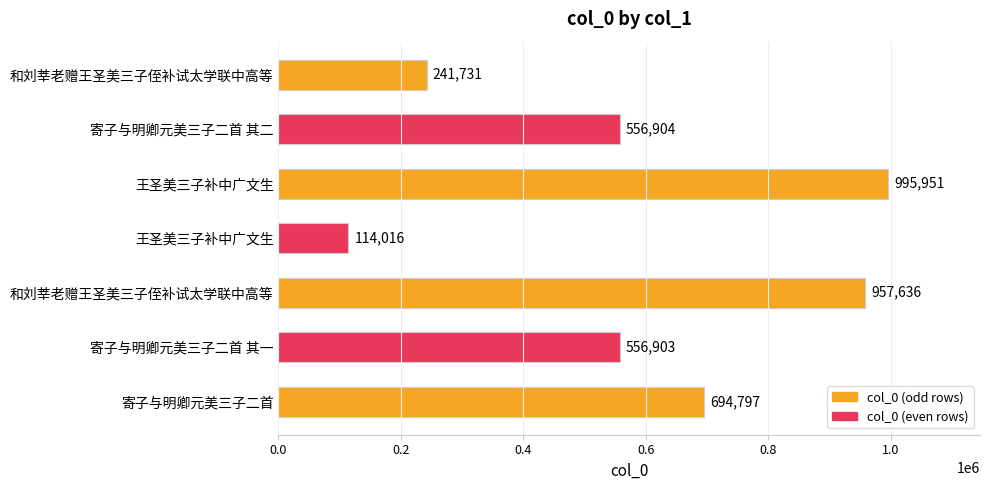

What is the difference between the maximum and minimum values?

881935